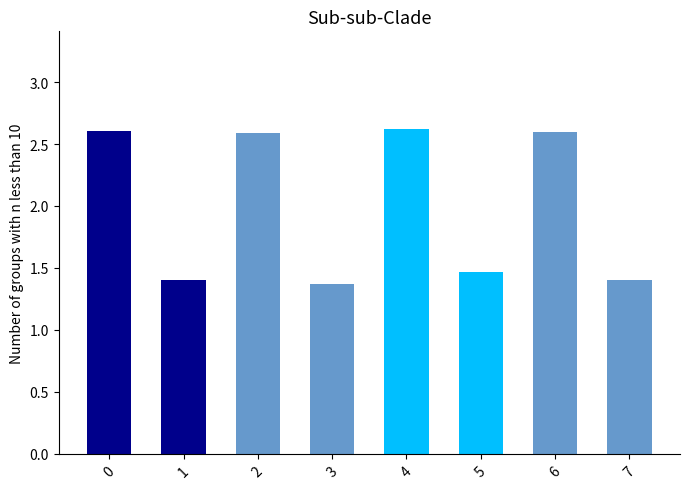

Is it true that the value at 5 is 1.5?

True